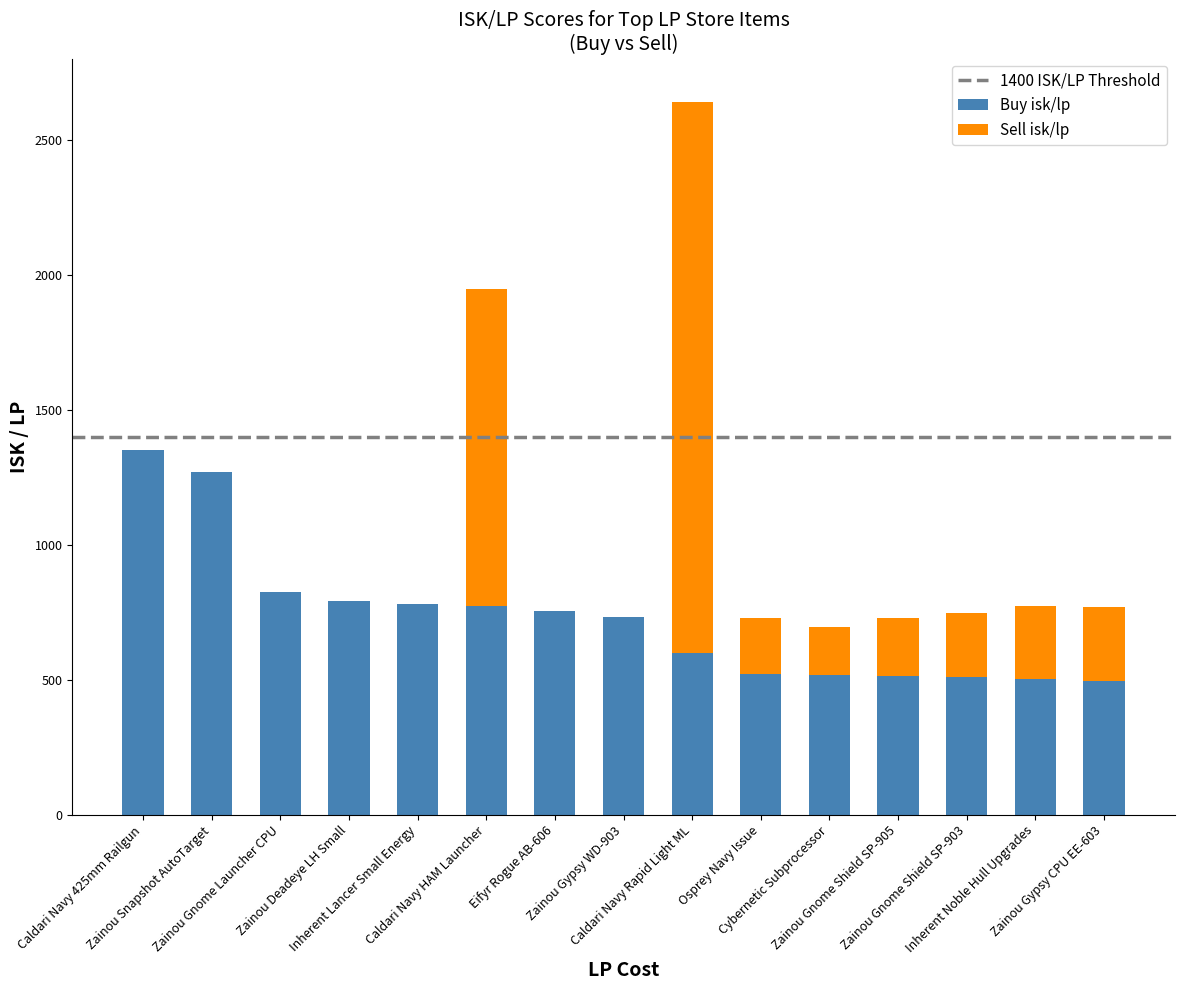

Are the bars horizontal?

No